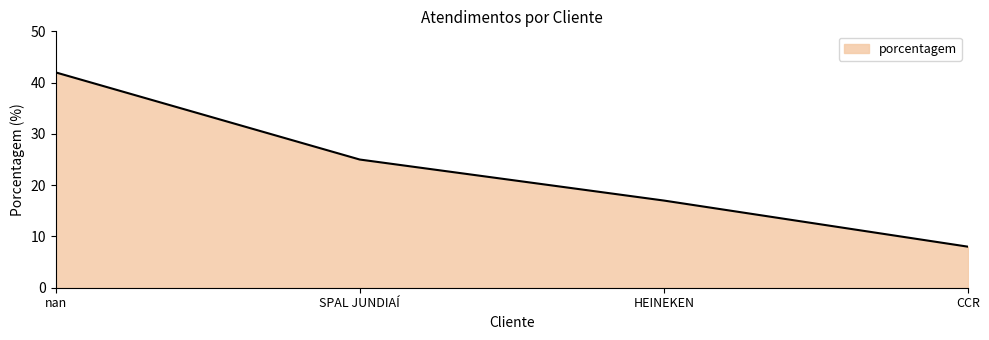

Where is the data nearest to the value 25?

SPAL JUNDIAÍ